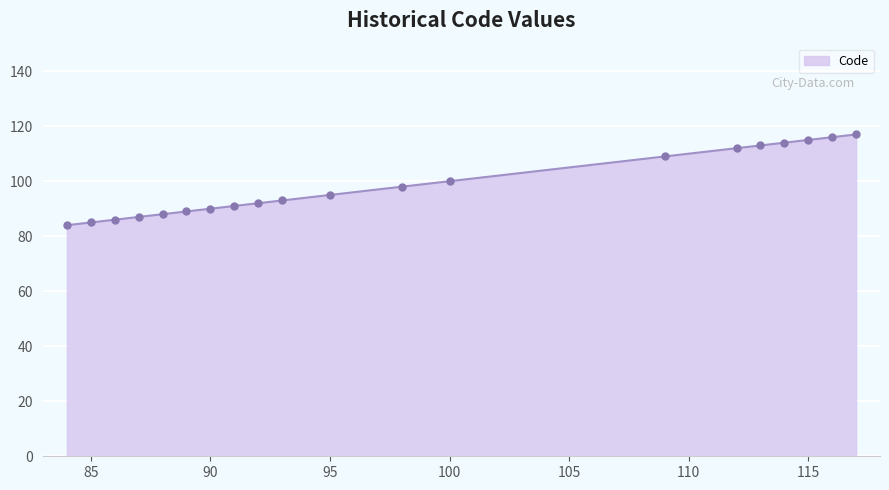

What is the difference between the maximum and second lowest values?

32